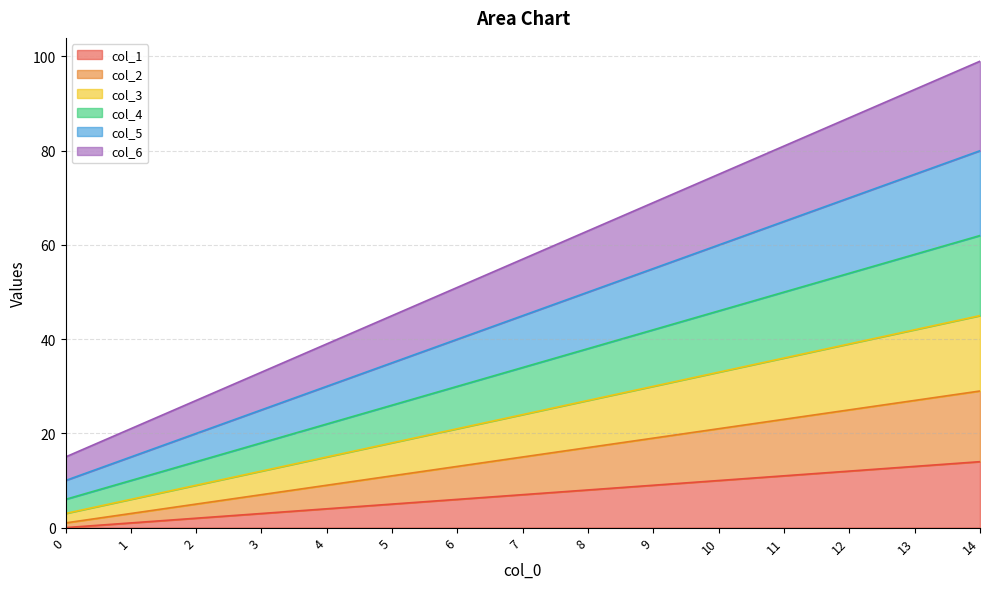

At 11, list the series in order from largest to smallest.

col_6, col_5, col_4, col_3, col_2, col_1